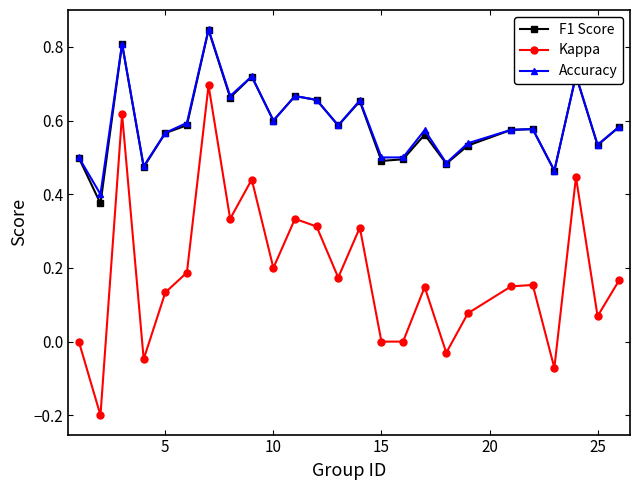

True or false: Kappa and Accuracy cross at least once.

False